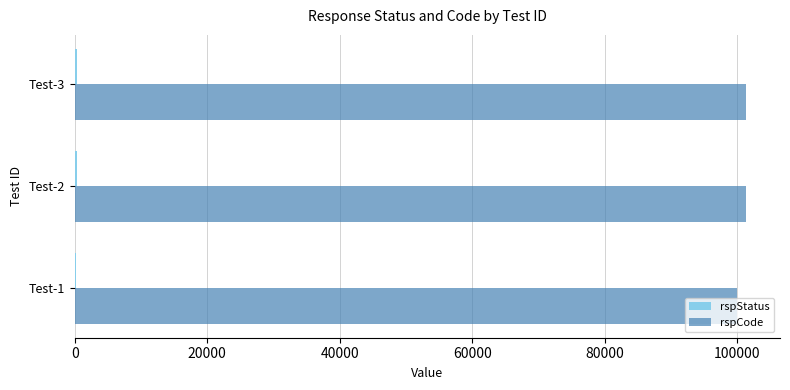

Which series has the widest spread of values?

rspCode